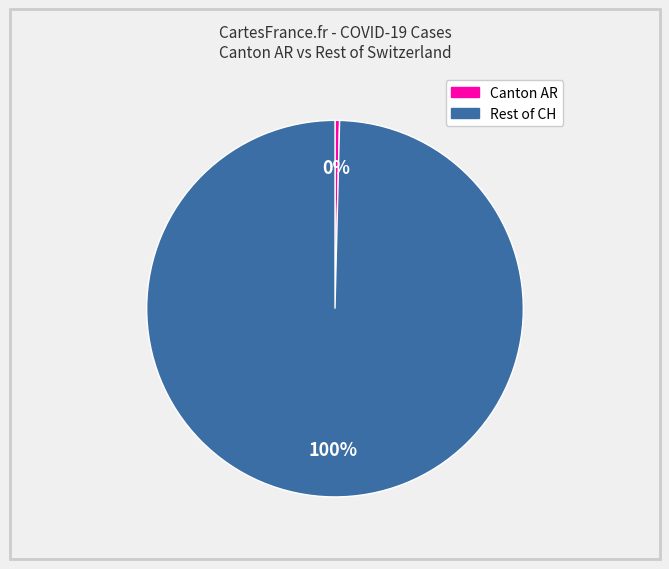

To the nearest percent, what is the average slice percentage?

50%